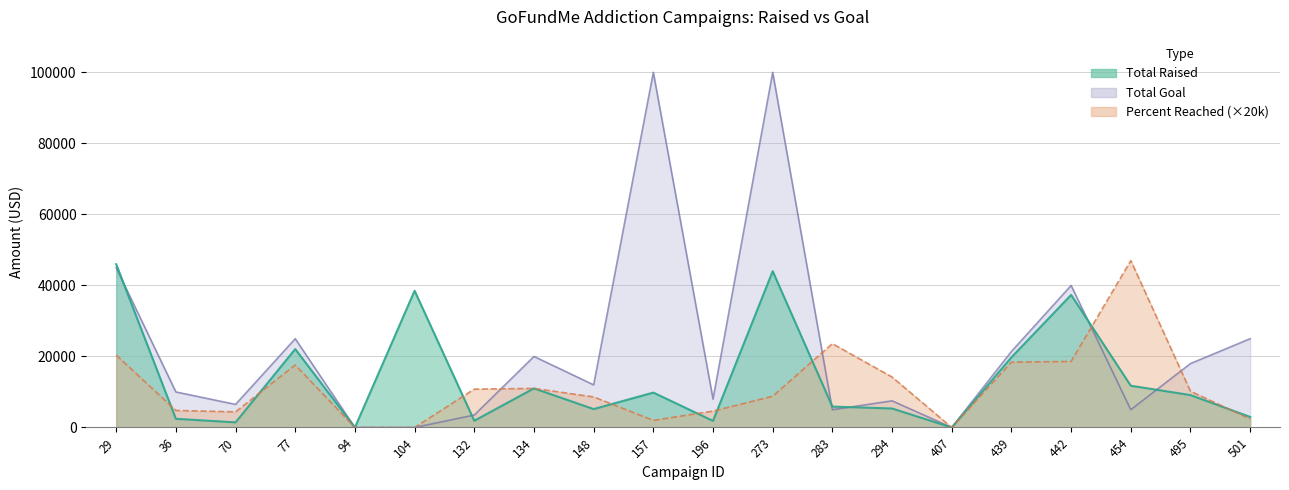

List the labels in order of Percent_Reached value, largest first.

454, 283, 29, 442, 439, 77, 294, 134, 132, 495, 273, 148, 36, 196, 70, 501, 157, 94, 104, 407